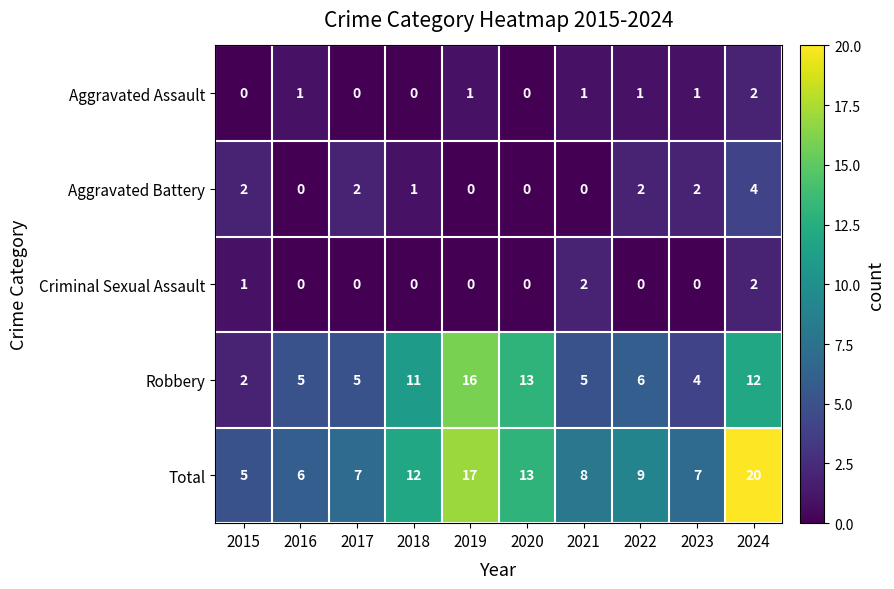

Rank the series at 2021 from highest to lowest value.

Total, Robbery, Criminal Sexual Assault, Aggravated Assault, Aggravated Battery